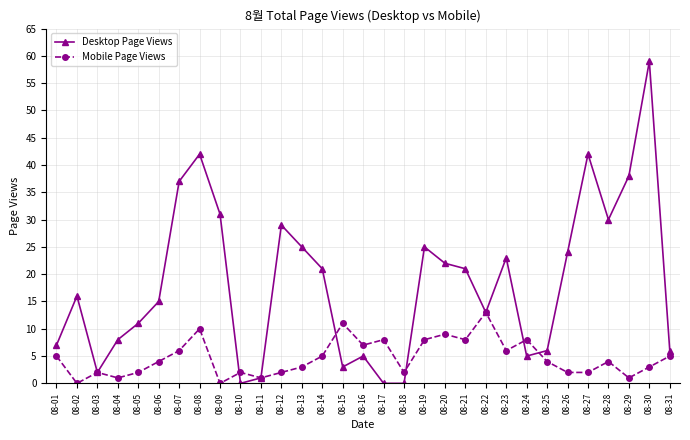

What are all the series names shown in the legend?

Desktop Page Views, Mobile Page Views